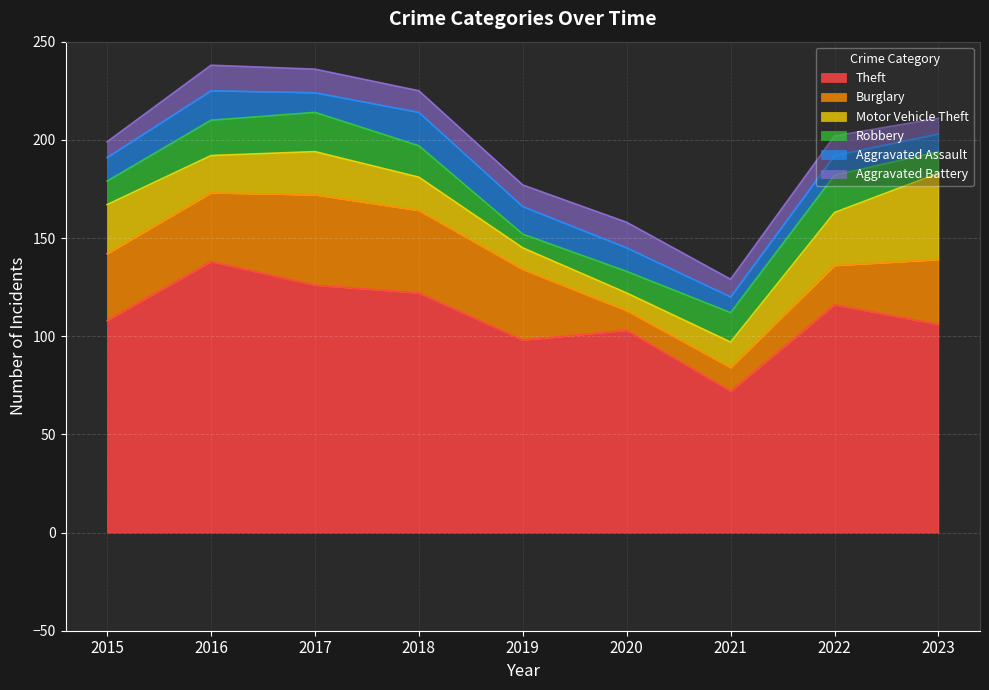

How many data points does each series have?

9